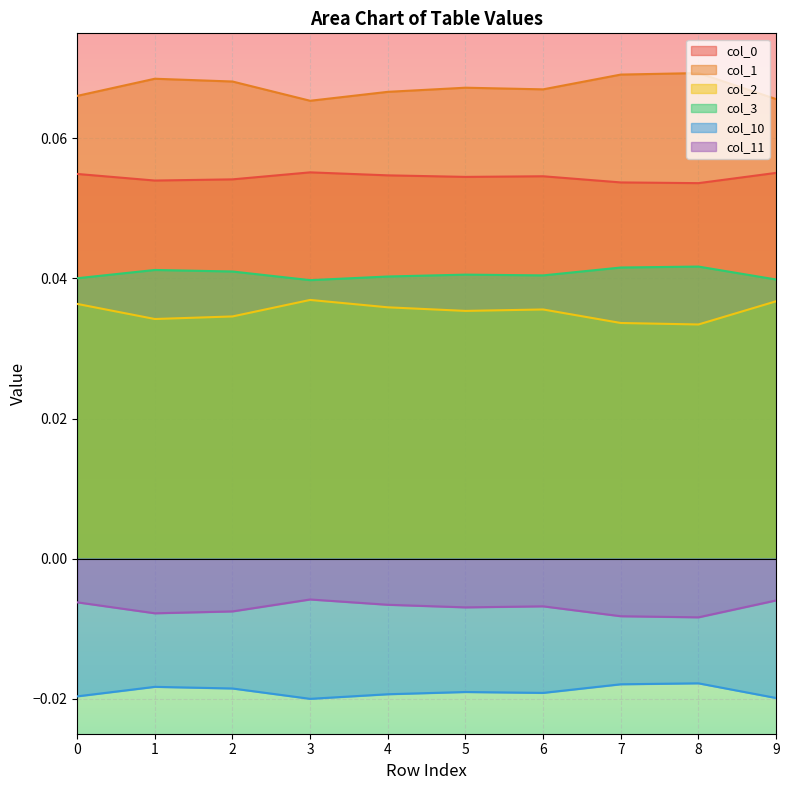

True or false: col_11 and col_10 cross at least once.

False